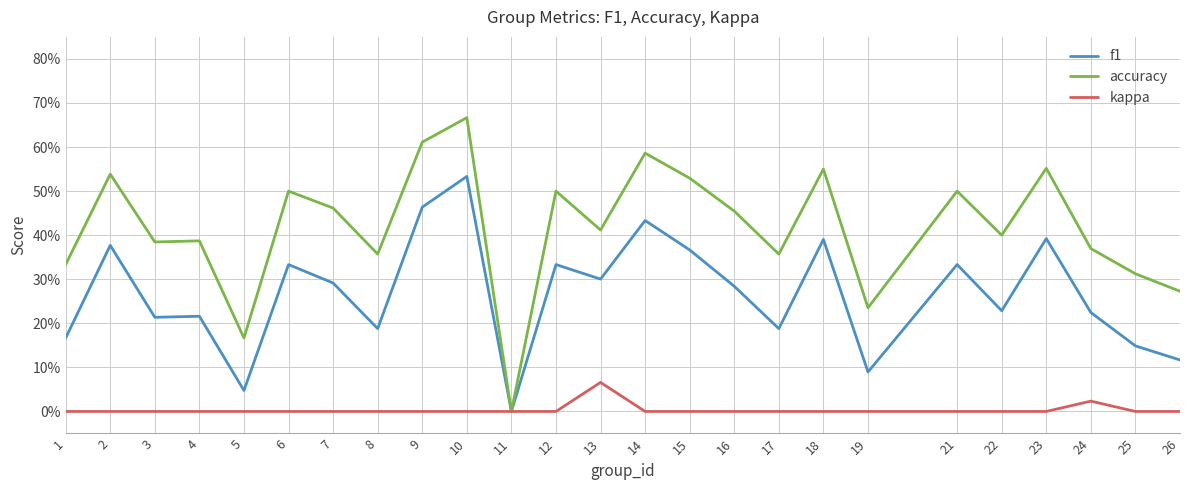

Where is the first local maximum for kappa?

13